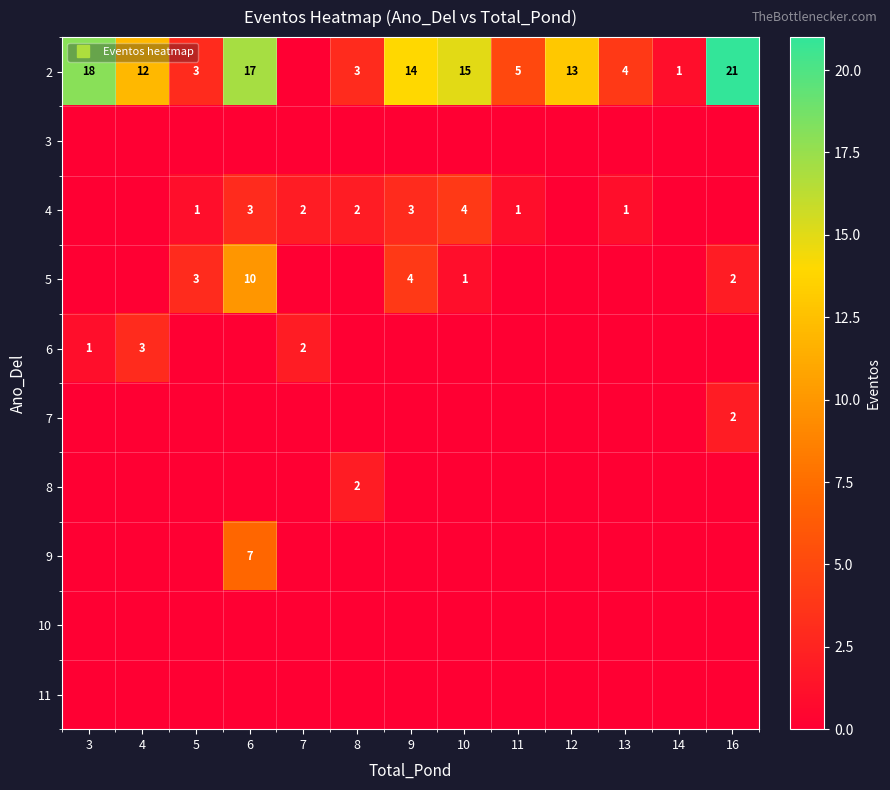

List the series in order of their peak value, highest first.

2, 5, 9, 4, 6, 7, 8, 3, 10, 11